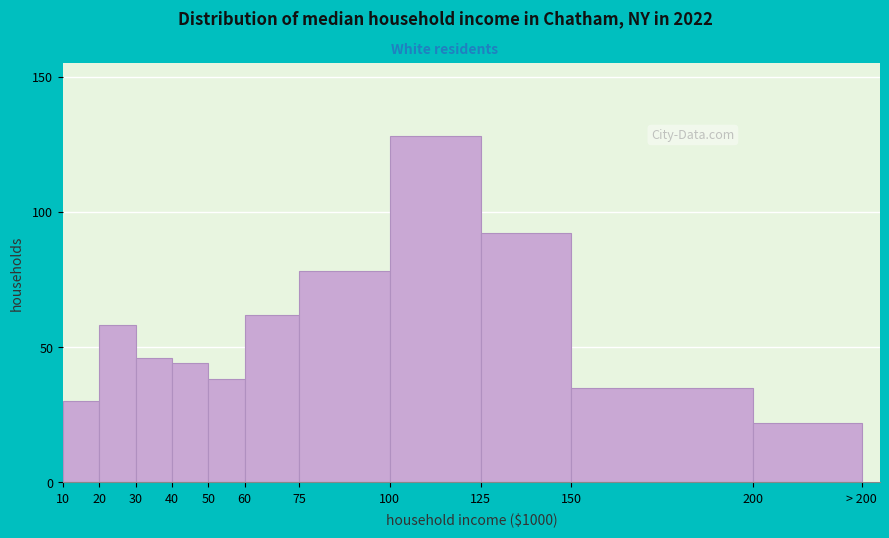

Reading left to right, list all the values displayed in this chart.

30	58	46	44	38	62	78	128	92	35	22